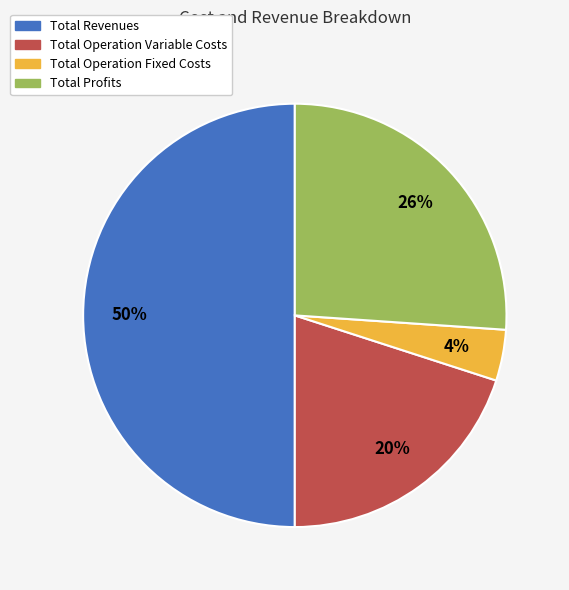

To the nearest percent, what is the average slice percentage?

25%